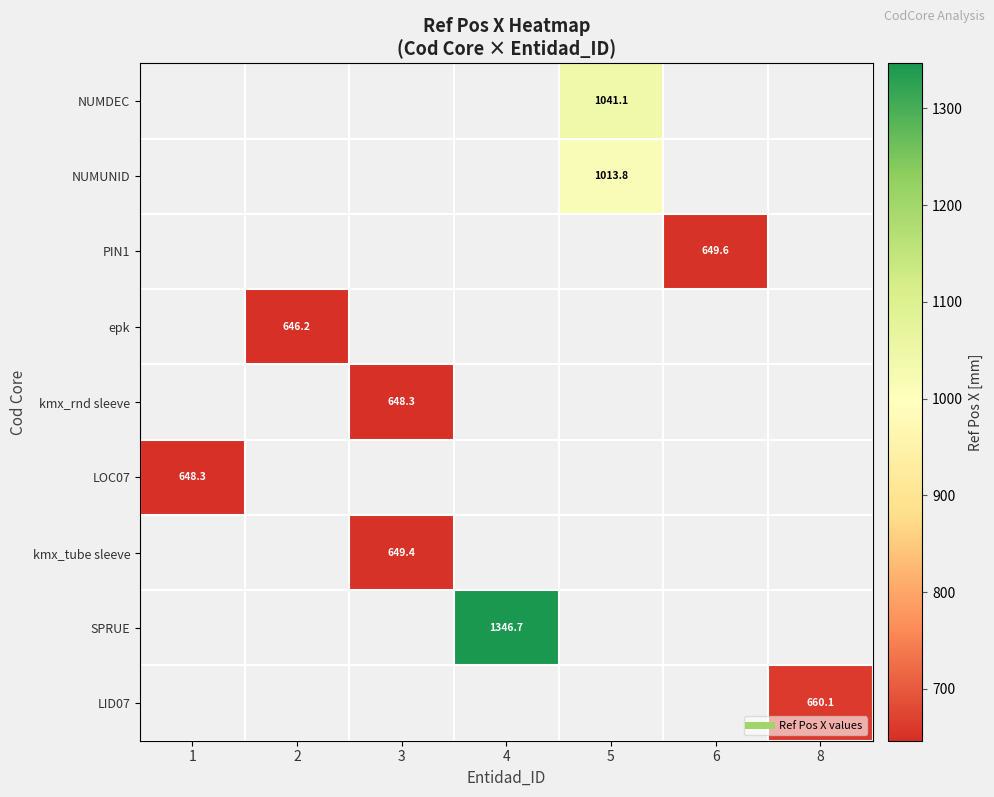

What is the minimum value shown in the chart?

646.2